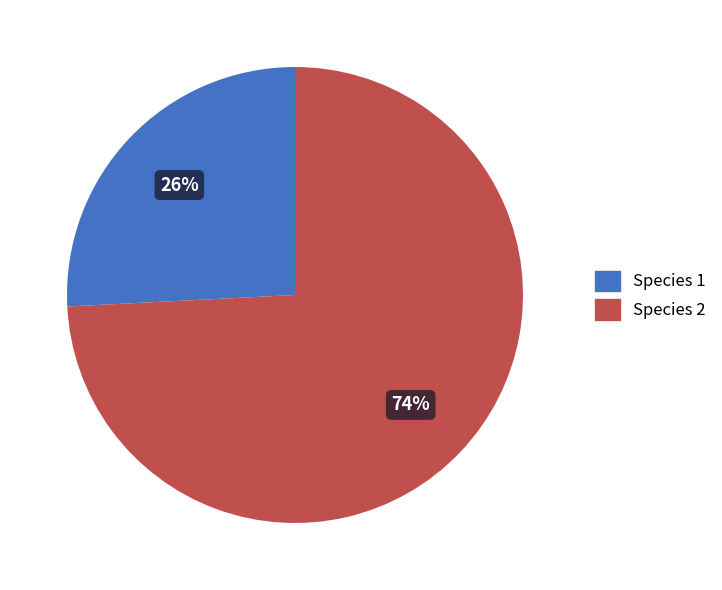

To the nearest percent, what is the difference between the largest and smallest slice percentages?

48%